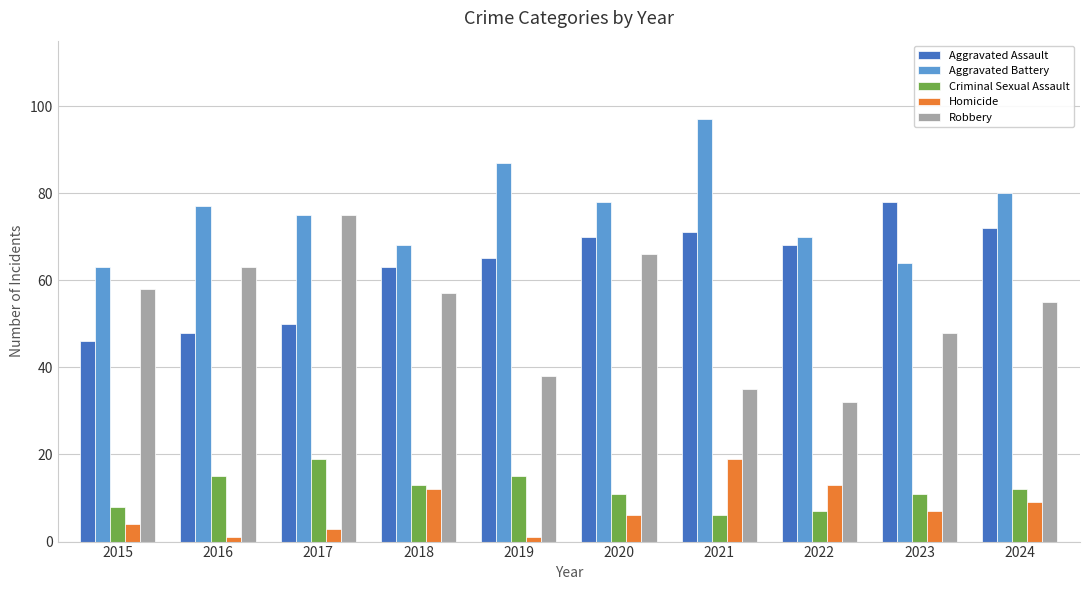

What is the value of the Aggravated Battery bar at the 4th from the left?

68